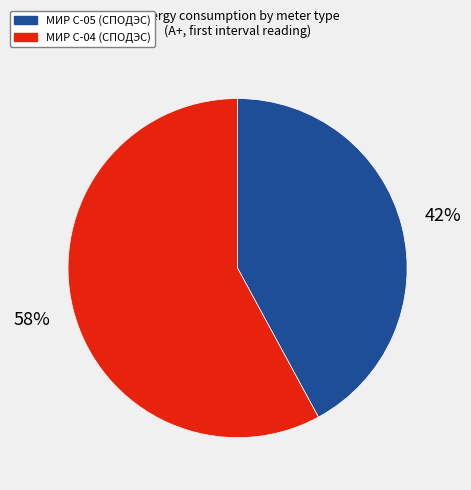

Combined, do МИР С-04 (СПОДЭС) and МИР С-05 (СПОДЭС) account for over 50%?

Yes